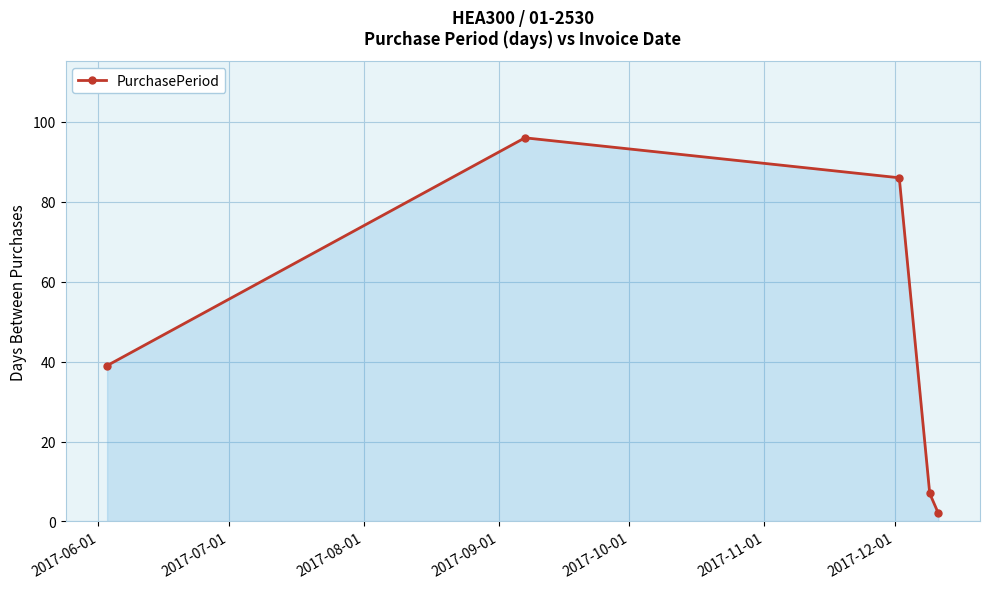

What is the average value?

46